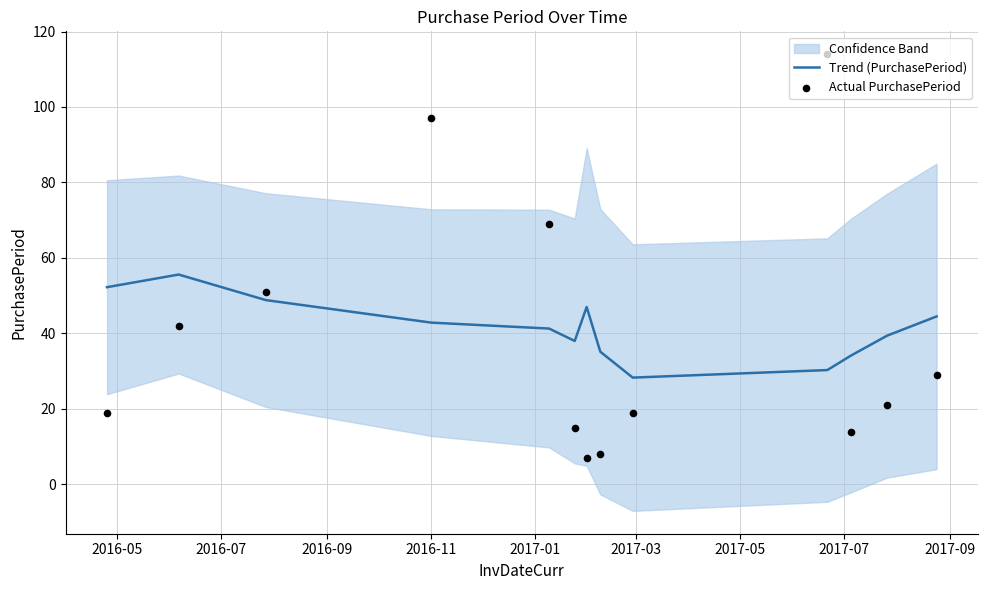

Which series has the largest Y range (max minus min)?

Actual PurchasePeriod